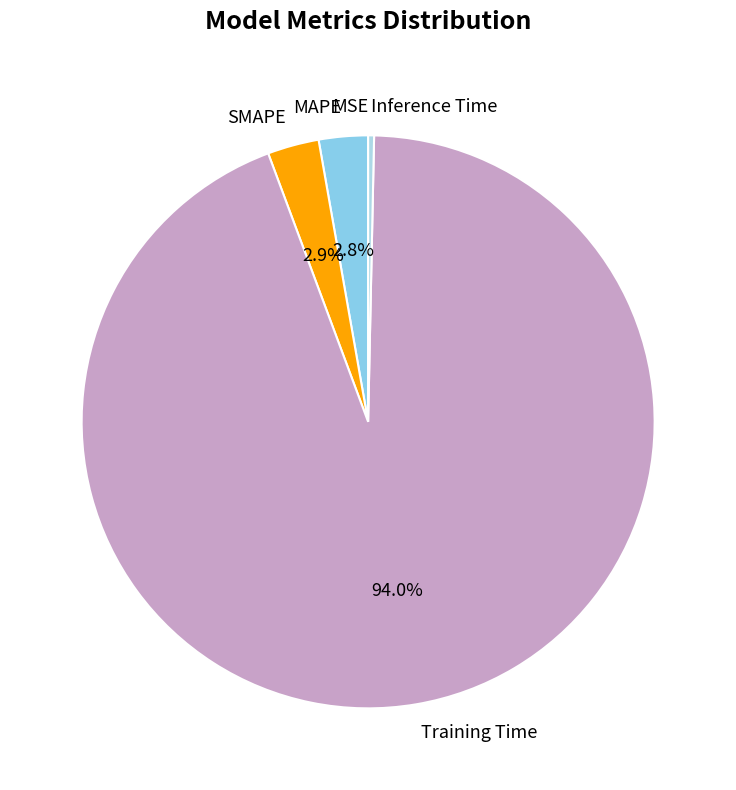

How much of the chart is everything except SMAPE?

97.1%